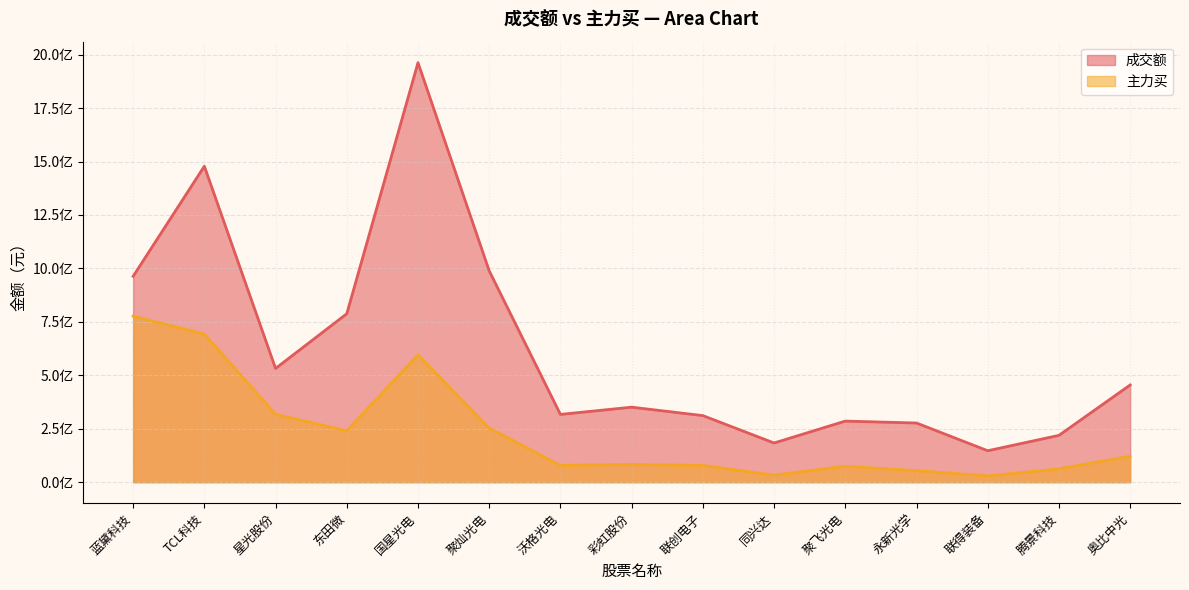

At how many categories does at least one series exceed 1275375726?

2